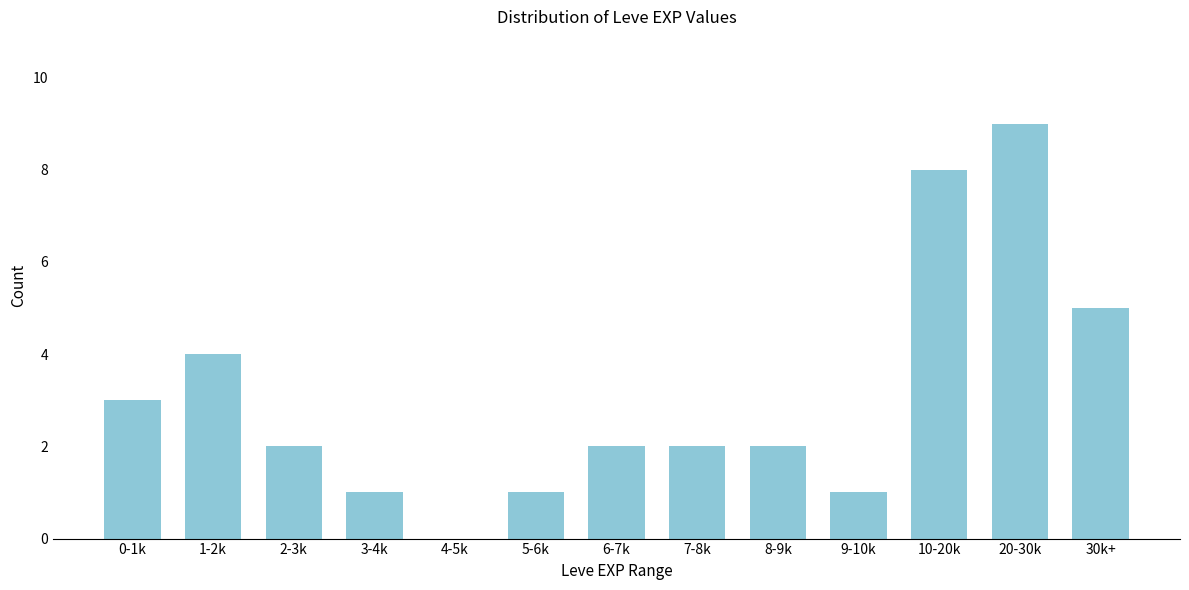

Reading left to right, list all the values displayed in this chart.

0-1k=3	1-2k=4	2-3k=2	3-4k=1	4-5k=0	5-6k=1	6-7k=2	7-8k=2	8-9k=2	9-10k=1	10-20k=8	20-30k=9	30k+=5